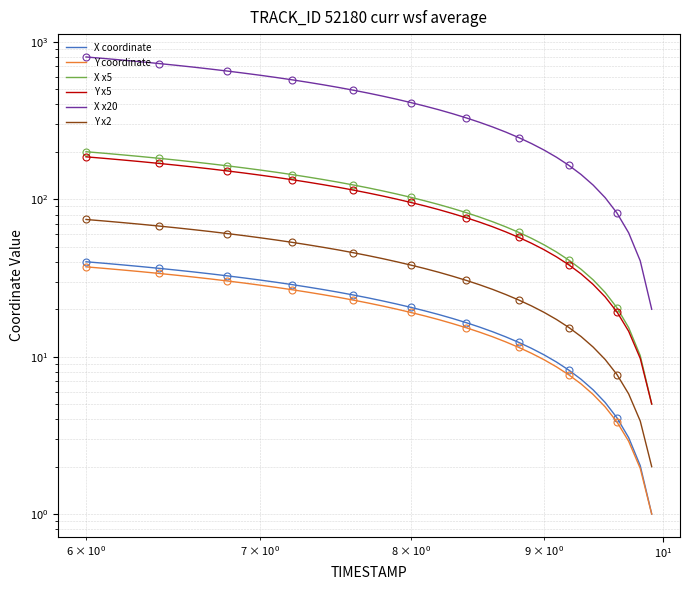

Is this an area chart (filled region under the line)?

No